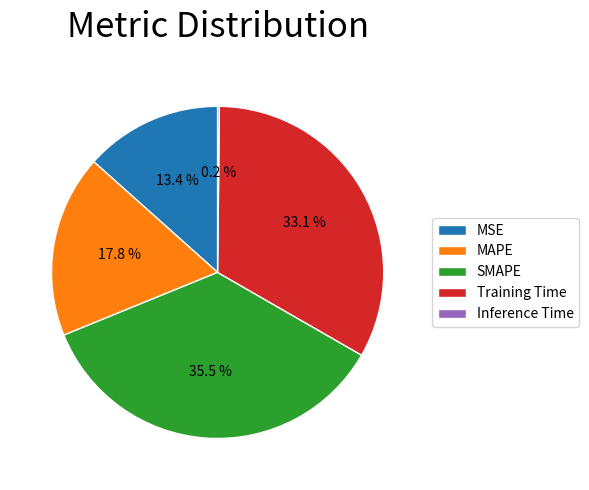

What percentage is the Training Time slice, to the nearest percent?

33%